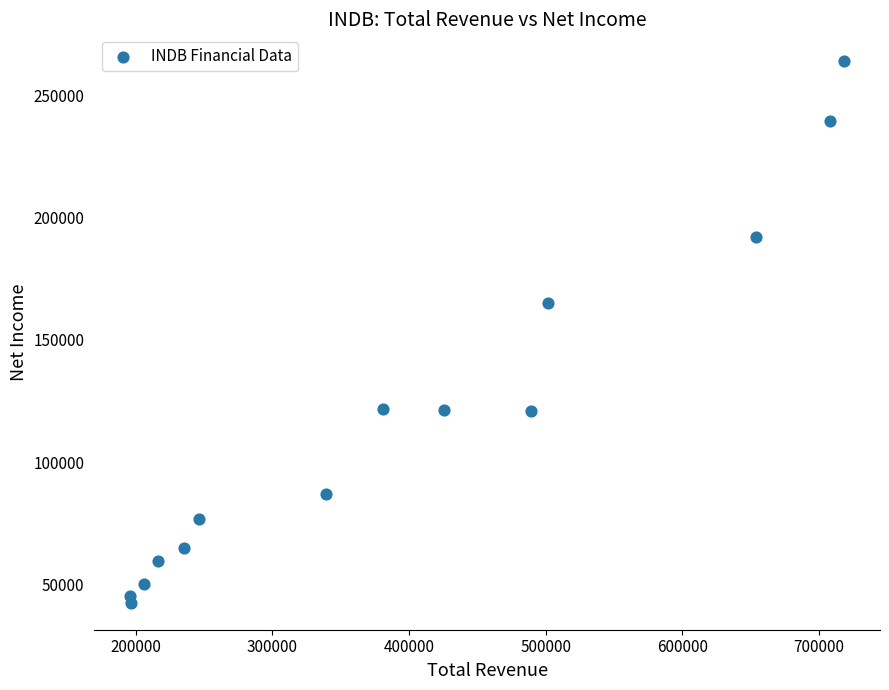

What Y value in the scatter plot is closest to 153200?

165200